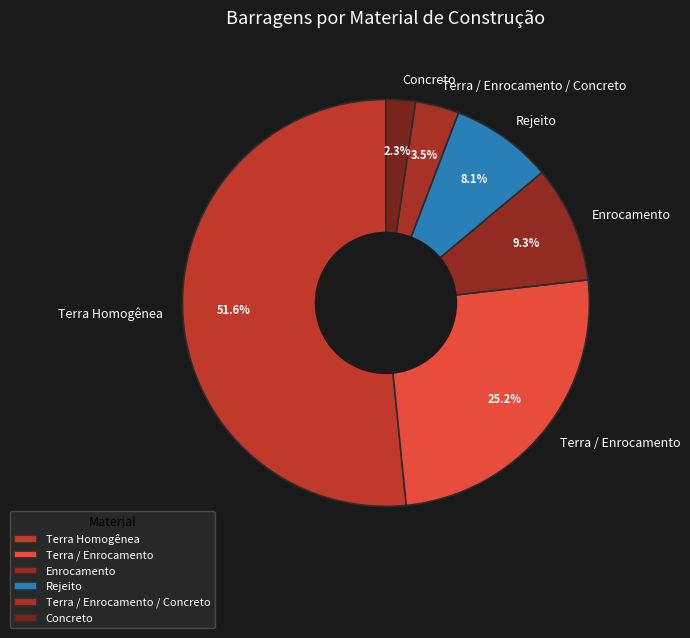

Is Terra / Enrocamento / Concreto the majority of the pie?

No